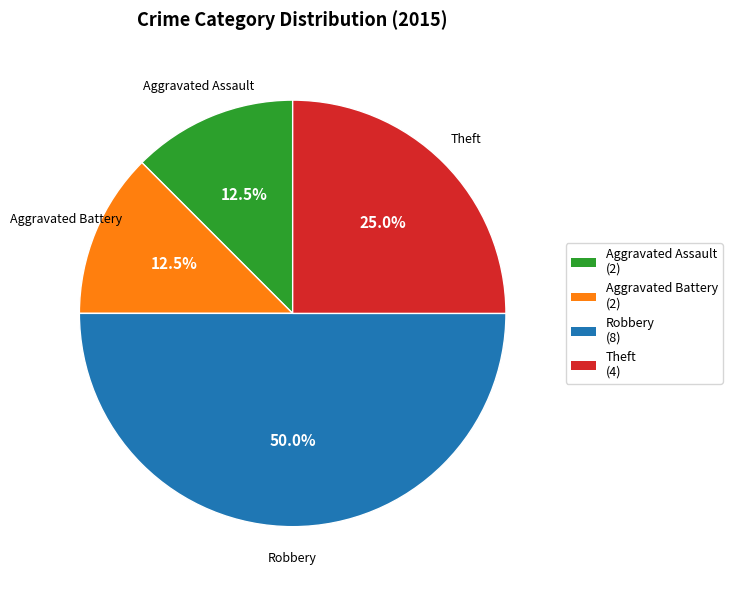

To the nearest percent, what percentage of the pie is Robbery?

50%